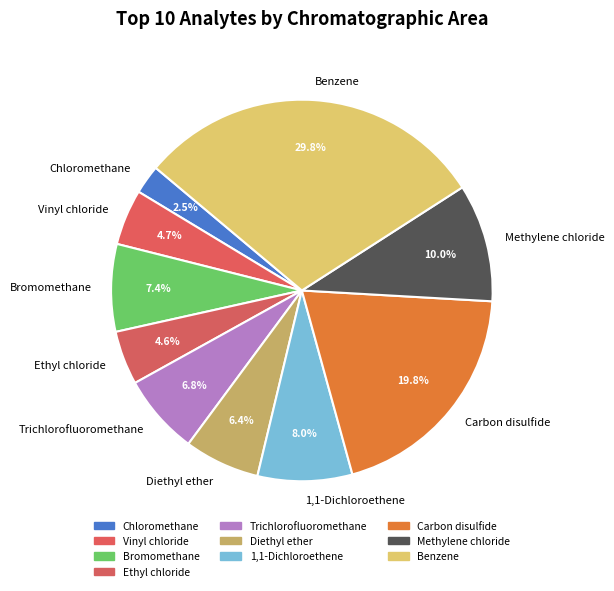

Which category has the smallest portion of the pie?

Chloromethane